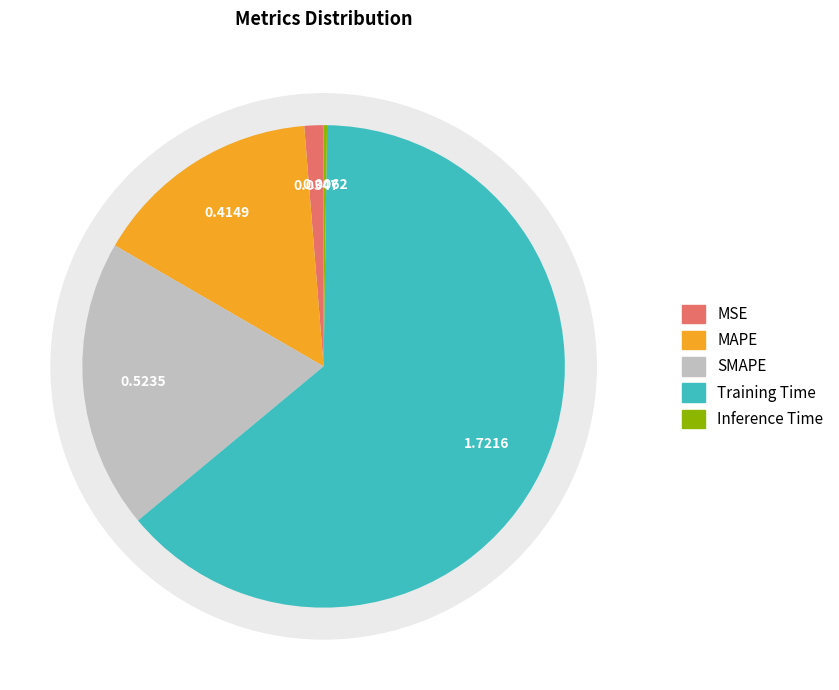

What percentage do Inference Time and MAPE together represent?

15.6%